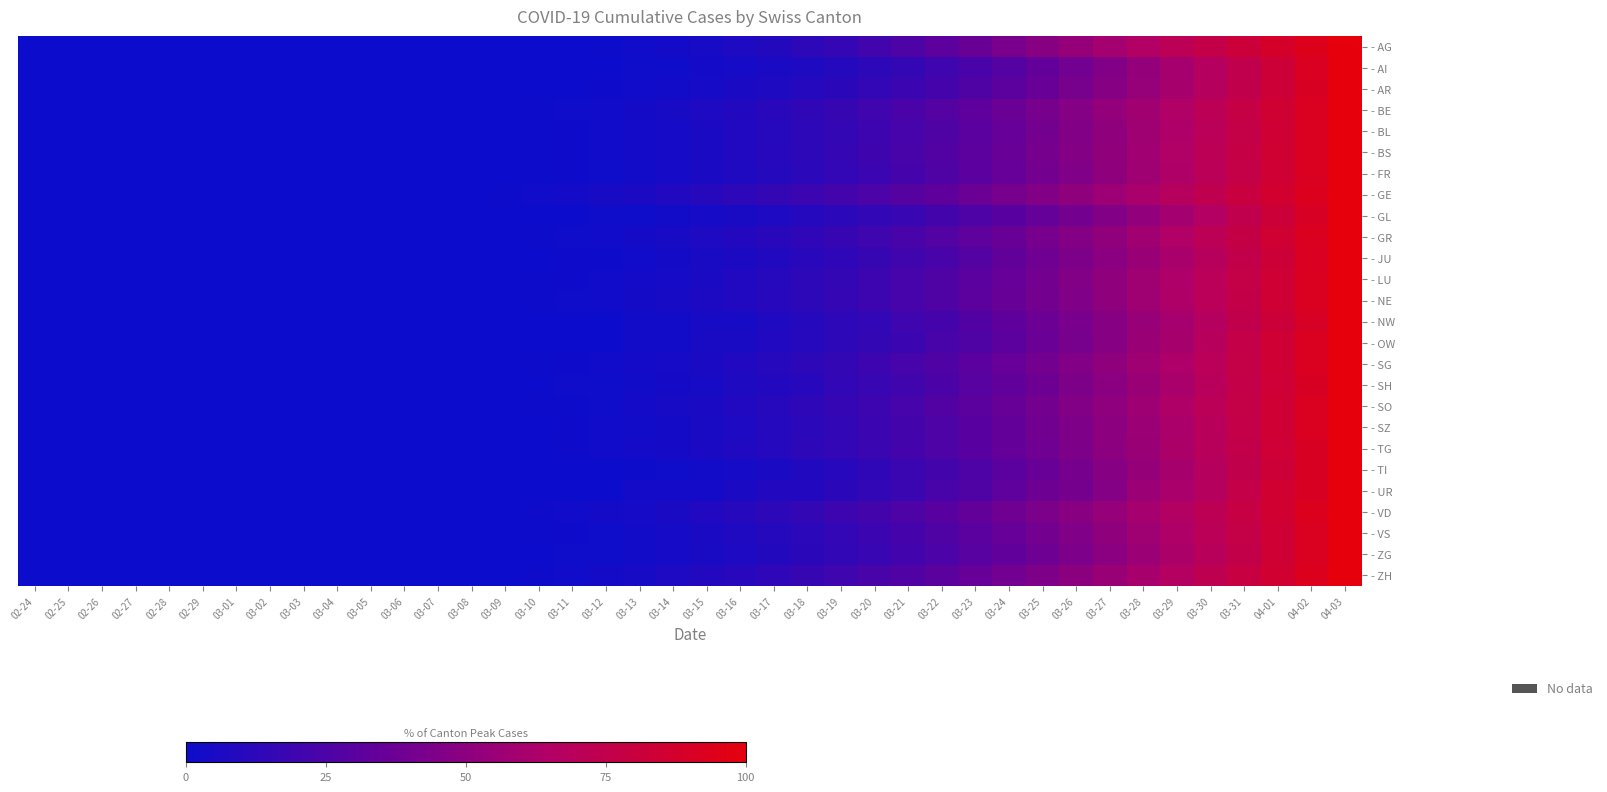

Reading left to right, extract all data points from this chart.

- AG: 02-24=0.0	02-25=0.0	02-26=0.0	02-27=0.0	02-28=0.0	02-29=0.0	03-01=0.0	03-02=0.0	03-03=0.0	03-04=0.0	03-05=0.0	03-06=0.0	03-07=0.0	03-08=0.0	03-09=0.0	03-10=0.4	03-11=0.4	03-12=0.8	03-13=1.9	03-14=3.1	03-15=4.6	03-16=6.9	03-17=9.2	03-18=12.7	03-19=16.2	03-20=21.2	03-21=26.2	03-22=31.5	03-23=36.5	03-24=42.3	03-25=48.1	03-26=53.8	03-27=59.6	03-28=65.4	03-29=71.2	03-30=76.9	03-31=82.7	04-01=88.5	04-02=94.2	04-03=100.0
- AI: 02-24=0.0	02-25=0.0	02-26=0.0	02-27=0.0	02-28=0.0	02-29=0.0	03-01=0.0	03-02=0.0	03-03=0.0	03-04=0.0	03-05=0.0	03-06=0.0	03-07=0.0	03-08=0.0	03-09=0.0	03-10=0.0	03-11=0.0	03-12=0.0	03-13=1.4	03-14=1.4	03-15=2.9	03-16=4.3	03-17=5.7	03-18=7.1	03-19=10.0	03-20=12.9	03-21=15.7	03-22=20.0	03-23=24.3	03-24=28.6	03-25=34.3	03-26=40.0	03-27=45.7	03-28=52.9	03-29=60.0	03-30=67.1	03-31=74.3	04-01=82.9	04-02=91.4	04-03=100.0
- AR: 02-24=0.0	02-25=0.0	02-26=0.0	02-27=0.0	02-28=0.0	02-29=0.0	03-01=0.0	03-02=0.0	03-03=0.0	03-04=0.0	03-05=0.0	03-06=0.0	03-07=0.0	03-08=0.0	03-09=0.0	03-10=0.0	03-11=0.0	03-12=0.8	03-13=1.6	03-14=2.4	03-15=4.0	03-16=5.6	03-17=7.3	03-18=9.7	03-19=12.1	03-20=15.3	03-21=18.5	03-22=22.6	03-23=26.6	03-24=31.5	03-25=36.3	03-26=41.9	03-27=47.6	03-28=54.0	03-29=60.5	03-30=67.7	03-31=75.0	04-01=83.1	04-02=91.1	04-03=100.0
- BE: 02-24=0.0	02-25=0.0	02-26=0.0	02-27=0.0	02-28=0.0	02-29=0.0	03-01=0.0	03-02=0.0	03-03=0.0	03-04=0.0	03-05=0.0	03-06=0.0	03-07=0.0	03-08=0.0	03-09=0.0	03-10=0.6	03-11=1.2	03-12=2.1	03-13=3.4	03-14=4.9	03-15=6.7	03-16=8.9	03-17=11.3	03-18=14.1	03-19=17.2	03-20=20.6	03-21=24.2	03-22=28.2	03-23=32.5	03-24=37.1	03-25=42.0	03-26=47.2	03-27=52.8	03-28=58.6	03-29=64.7	03-30=71.2	03-31=77.9	04-01=85.0	04-02=92.3	04-03=100.0
- BL: 02-24=0.0	02-25=0.0	02-26=0.0	02-27=0.0	02-28=0.0	02-29=0.0	03-01=0.0	03-02=0.0	03-03=0.0	03-04=0.0	03-05=0.0	03-06=0.0	03-07=0.0	03-08=0.0	03-09=0.0	03-10=0.5	03-11=0.9	03-12=1.9	03-13=2.8	03-14=4.2	03-15=6.1	03-16=7.9	03-17=10.3	03-18=13.1	03-19=15.9	03-20=19.2	03-21=22.9	03-22=26.6	03-23=30.8	03-24=35.5	03-25=40.7	03-26=45.8	03-27=51.4	03-28=57.5	03-29=63.6	03-30=70.1	03-31=77.1	04-01=84.6	04-02=92.1	04-03=100.0
- BS: 02-24=0.0	02-25=0.0	02-26=0.0	02-27=0.0	02-28=0.0	02-29=0.0	03-01=0.0	03-02=0.0	03-03=0.0	03-04=0.0	03-05=0.0	03-06=0.0	03-07=0.0	03-08=0.0	03-09=0.0	03-10=0.4	03-11=0.9	03-12=1.7	03-13=3.0	03-14=4.3	03-15=6.0	03-16=8.1	03-17=10.7	03-18=13.2	03-19=16.2	03-20=19.7	03-21=23.5	03-22=27.4	03-23=31.6	03-24=36.3	03-25=41.5	03-26=46.6	03-27=52.1	03-28=58.1	03-29=64.5	03-30=70.9	03-31=77.8	04-01=85.0	04-02=92.3	04-03=100.0
- FR: 02-24=0.0	02-25=0.0	02-26=0.0	02-27=0.0	02-28=0.0	02-29=0.0	03-01=0.0	03-02=0.0	03-03=0.0	03-04=0.0	03-05=0.0	03-06=0.0	03-07=0.0	03-08=0.0	03-09=0.0	03-10=0.5	03-11=1.0	03-12=1.6	03-13=2.6	03-14=4.1	03-15=5.7	03-16=7.8	03-17=9.8	03-18=12.4	03-19=15.5	03-20=18.7	03-21=22.3	03-22=26.4	03-23=30.6	03-24=35.2	03-25=40.4	03-26=45.6	03-27=51.3	03-28=57.5	03-29=63.7	03-30=70.5	03-31=77.2	04-01=84.5	04-02=92.2	04-03=100.0
- GE: 02-24=0.0	02-25=0.0	02-26=0.0	02-27=0.0	02-28=0.0	02-29=0.0	03-01=0.0	03-02=0.0	03-03=0.0	03-04=0.0	03-05=0.0	03-06=0.0	03-07=0.0	03-08=0.0	03-09=0.7	03-10=1.7	03-11=3.0	03-12=4.5	03-13=6.2	03-14=8.2	03-15=10.4	03-16=12.9	03-17=15.6	03-18=18.6	03-19=21.8	03-20=25.3	03-21=29.0	03-22=33.0	03-23=37.2	03-24=41.7	03-25=46.4	03-26=51.4	03-27=56.6	03-28=62.0	03-29=67.7	03-30=73.7	03-31=79.9	04-01=86.4	04-02=93.1	04-03=100.0
- GL: 02-24=0.0	02-25=0.0	02-26=0.0	02-27=0.0	02-28=0.0	02-29=0.0	03-01=0.0	03-02=0.0	03-03=0.0	03-04=0.0	03-05=0.0	03-06=0.0	03-07=0.0	03-08=0.0	03-09=0.0	03-10=0.0	03-11=0.0	03-12=1.4	03-13=1.4	03-14=2.7	03-15=4.1	03-16=5.4	03-17=6.8	03-18=9.5	03-19=12.2	03-20=14.9	03-21=17.6	03-22=21.6	03-23=25.7	03-24=29.7	03-25=35.1	03-26=40.5	03-27=45.9	03-28=52.7	03-29=59.5	03-30=66.2	03-31=74.3	04-01=82.4	04-02=90.5	04-03=100.0
- GR: 02-24=0.0	02-25=0.0	02-26=0.0	02-27=0.0	02-28=0.0	02-29=0.0	03-01=0.0	03-02=0.0	03-03=0.0	03-04=0.0	03-05=0.0	03-06=0.0	03-07=0.0	03-08=0.0	03-09=0.0	03-10=0.4	03-11=1.3	03-12=2.1	03-13=3.4	03-14=5.1	03-15=6.8	03-16=8.9	03-17=11.4	03-18=13.9	03-19=16.9	03-20=20.3	03-21=24.1	03-22=27.8	03-23=32.1	03-24=36.7	03-25=41.8	03-26=46.8	03-27=52.3	03-28=58.2	03-29=64.6	03-30=70.9	03-31=77.6	04-01=84.8	04-02=92.4	04-03=100.0
- JU: 02-24=0.0	02-25=0.0	02-26=0.0	02-27=0.0	02-28=0.0	02-29=0.0	03-01=0.0	03-02=0.0	03-03=0.0	03-04=0.0	03-05=0.0	03-06=0.0	03-07=0.0	03-08=0.0	03-09=0.0	03-10=0.0	03-11=1.1	03-12=1.1	03-13=2.1	03-14=3.2	03-15=5.3	03-16=6.3	03-17=8.4	03-18=11.6	03-19=13.7	03-20=16.8	03-21=21.1	03-22=24.2	03-23=28.4	03-24=33.7	03-25=38.9	03-26=44.2	03-27=49.5	03-28=55.8	03-29=62.1	03-30=68.4	03-31=75.8	04-01=83.2	04-02=91.6	04-03=100.0
- LU: 02-24=0.0	02-25=0.0	02-26=0.0	02-27=0.0	02-28=0.0	02-29=0.0	03-01=0.0	03-02=0.0	03-03=0.0	03-04=0.0	03-05=0.0	03-06=0.0	03-07=0.0	03-08=0.0	03-09=0.0	03-10=0.5	03-11=0.9	03-12=1.9	03-13=2.8	03-14=4.2	03-15=6.1	03-16=7.9	03-17=10.3	03-18=13.1	03-19=15.9	03-20=19.2	03-21=22.9	03-22=26.6	03-23=30.8	03-24=35.5	03-25=40.7	03-26=45.8	03-27=51.4	03-28=57.5	03-29=63.6	03-30=70.1	03-31=77.1	04-01=84.6	04-02=92.1	04-03=100.0
- NE: 02-24=0.0	02-25=0.0	02-26=0.0	02-27=0.0	02-28=0.0	02-29=0.0	03-01=0.0	03-02=0.0	03-03=0.0	03-04=0.0	03-05=0.0	03-06=0.0	03-07=0.0	03-08=0.0	03-09=0.0	03-10=0.6	03-11=1.2	03-12=1.9	03-13=3.1	03-14=4.4	03-15=6.2	03-16=8.1	03-17=10.6	03-18=13.1	03-19=16.2	03-20=19.4	03-21=23.1	03-22=26.9	03-23=31.2	03-24=35.6	03-25=40.6	03-26=45.6	03-27=51.2	03-28=57.5	03-29=63.7	03-30=70.0	03-31=76.9	04-01=84.4	04-02=91.9	04-03=100.0
- NW: 02-24=0.0	02-25=0.0	02-26=0.0	02-27=0.0	02-28=0.0	02-29=0.0	03-01=0.0	03-02=0.0	03-03=0.0	03-04=0.0	03-05=0.0	03-06=0.0	03-07=0.0	03-08=0.0	03-09=0.0	03-10=0.0	03-11=0.0	03-12=0.0	03-13=2.5	03-14=2.5	03-15=5.0	03-16=5.0	03-17=7.5	03-18=10.0	03-19=12.5	03-20=15.0	03-21=20.0	03-22=22.5	03-23=27.5	03-24=32.5	03-25=37.5	03-26=42.5	03-27=47.5	03-28=55.0	03-29=60.0	03-30=67.5	03-31=75.0	04-01=82.5	04-02=90.0	04-03=100.0
- OW: 02-24=0.0	02-25=0.0	02-26=0.0	02-27=0.0	02-28=0.0	02-29=0.0	03-01=0.0	03-02=0.0	03-03=0.0	03-04=0.0	03-05=0.0	03-06=0.0	03-07=0.0	03-08=0.0	03-09=0.0	03-10=0.0	03-11=0.0	03-12=0.0	03-13=2.6	03-14=2.6	03-15=5.3	03-16=5.3	03-17=7.9	03-18=10.5	03-19=13.2	03-20=15.8	03-21=18.4	03-22=23.7	03-23=26.3	03-24=31.6	03-25=36.8	03-26=42.1	03-27=47.4	03-28=55.3	03-29=60.5	03-30=68.4	03-31=76.3	04-01=84.2	04-02=92.1	04-03=100.0
- SG: 02-24=0.0	02-25=0.0	02-26=0.0	02-27=0.0	02-28=0.0	02-29=0.0	03-01=0.0	03-02=0.0	03-03=0.0	03-04=0.0	03-05=0.0	03-06=0.0	03-07=0.0	03-08=0.0	03-09=0.0	03-10=0.5	03-11=0.9	03-12=1.9	03-13=2.8	03-14=4.2	03-15=6.1	03-16=7.9	03-17=10.3	03-18=13.1	03-19=15.9	03-20=19.2	03-21=22.9	03-22=26.6	03-23=30.8	03-24=35.5	03-25=40.7	03-26=45.8	03-27=51.4	03-28=57.5	03-29=63.6	03-30=70.1	03-31=77.1	04-01=84.6	04-02=92.1	04-03=100.0
- SH: 02-24=0.0	02-25=0.0	02-26=0.0	02-27=0.0	02-28=0.0	02-29=0.0	03-01=0.0	03-02=0.0	03-03=0.0	03-04=0.0	03-05=0.0	03-06=0.0	03-07=0.0	03-08=0.0	03-09=0.0	03-10=0.0	03-11=1.2	03-12=1.2	03-13=2.5	03-14=3.7	03-15=4.9	03-16=7.4	03-17=8.6	03-18=11.1	03-19=14.8	03-20=17.3	03-21=21.0	03-22=24.7	03-23=29.6	03-24=33.3	03-25=38.3	03-26=44.4	03-27=49.4	03-28=55.6	03-29=61.7	03-30=69.1	03-31=76.5	04-01=84.0	04-02=91.4	04-03=100.0
- SO: 02-24=0.0	02-25=0.0	02-26=0.0	02-27=0.0	02-28=0.0	02-29=0.0	03-01=0.0	03-02=0.0	03-03=0.0	03-04=0.0	03-05=0.0	03-06=0.0	03-07=0.0	03-08=0.0	03-09=0.0	03-10=0.7	03-11=0.7	03-12=1.5	03-13=3.0	03-14=4.4	03-15=5.9	03-16=8.1	03-17=10.4	03-18=13.3	03-19=16.3	03-20=19.3	03-21=23.0	03-22=27.4	03-23=31.1	03-24=35.6	03-25=40.7	03-26=45.9	03-27=51.1	03-28=57.0	03-29=63.7	03-30=70.4	03-31=77.0	04-01=84.4	04-02=91.9	04-03=100.0
- SZ: 02-24=0.0	02-25=0.0	02-26=0.0	02-27=0.0	02-28=0.0	02-29=0.0	03-01=0.0	03-02=0.0	03-03=0.0	03-04=0.0	03-05=0.0	03-06=0.0	03-07=0.0	03-08=0.0	03-09=0.0	03-10=0.0	03-11=0.9	03-12=1.8	03-13=2.6	03-14=3.5	03-15=5.3	03-16=7.0	03-17=9.6	03-18=12.3	03-19=14.9	03-20=18.4	03-21=21.9	03-22=25.4	03-23=29.8	03-24=34.2	03-25=39.5	03-26=44.7	03-27=50.0	03-28=56.1	03-29=62.3	03-30=69.3	03-31=76.3	04-01=84.2	04-02=92.1	04-03=100.0
- TG: 02-24=0.0	02-25=0.0	02-26=0.0	02-27=0.0	02-28=0.0	02-29=0.0	03-01=0.0	03-02=0.0	03-03=0.0	03-04=0.0	03-05=0.0	03-06=0.0	03-07=0.0	03-08=0.0	03-09=0.0	03-10=0.0	03-11=1.0	03-12=1.9	03-13=2.9	03-14=3.8	03-15=5.8	03-16=7.7	03-17=9.6	03-18=12.5	03-19=15.4	03-20=18.3	03-21=22.1	03-22=26.0	03-23=29.8	03-24=34.6	03-25=39.4	03-26=44.2	03-27=50.0	03-28=55.8	03-29=62.5	03-30=69.2	03-31=76.0	04-01=83.7	04-02=91.3	04-03=100.0
- TI: 02-24=0.0	02-25=0.0	02-26=0.0	02-27=0.0	02-28=0.0	02-29=0.0	03-01=0.0	03-02=0.0	03-03=0.0	03-04=0.0	03-05=0.0	03-06=0.0	03-07=0.0	03-08=0.0	03-09=0.0	03-10=0.0	03-11=0.0	03-12=0.0	03-13=0.4	03-14=1.2	03-15=2.4	03-16=4.0	03-17=5.9	03-18=8.3	03-19=11.1	03-20=14.2	03-21=17.8	03-22=21.7	03-23=26.1	03-24=30.8	03-25=36.0	03-26=41.5	03-27=47.4	03-28=53.8	03-29=60.5	03-30=67.6	03-31=75.1	04-01=83.0	04-02=91.3	04-03=100.0
- UR: 02-24=0.0	02-25=0.0	02-26=0.0	02-27=0.0	02-28=0.0	02-29=0.0	03-01=0.0	03-02=0.0	03-03=0.0	03-04=0.0	03-05=0.0	03-06=0.0	03-07=0.0	03-08=0.0	03-09=0.0	03-10=0.0	03-11=0.0	03-12=0.0	03-13=2.9	03-14=2.9	03-15=2.9	03-16=5.9	03-17=8.8	03-18=8.8	03-19=11.8	03-20=14.7	03-21=17.6	03-22=23.5	03-23=26.5	03-24=32.4	03-25=38.2	03-26=41.2	03-27=47.1	03-28=55.9	03-29=61.8	03-30=67.6	03-31=76.5	04-01=85.3	04-02=91.2	04-03=100.0
- VD: 02-24=0.0	02-25=0.0	02-26=0.0	02-27=0.0	02-28=0.0	02-29=0.0	03-01=0.0	03-02=0.0	03-03=0.0	03-04=0.0	03-05=0.0	03-06=0.0	03-07=0.0	03-08=0.0	03-09=0.3	03-10=0.9	03-11=1.7	03-12=2.8	03-13=4.3	03-14=6.0	03-15=8.0	03-16=10.3	03-17=12.8	03-18=15.7	03-19=18.8	03-20=22.2	03-21=25.9	03-22=29.9	03-23=34.2	03-24=38.7	03-25=43.6	03-26=48.7	03-27=54.1	03-28=59.8	03-29=65.8	03-30=72.1	03-31=78.6	04-01=85.5	04-02=92.6	04-03=100.0
- VS: 02-24=0.0	02-25=0.0	02-26=0.0	02-27=0.0	02-28=0.0	02-29=0.0	03-01=0.0	03-02=0.0	03-03=0.0	03-04=0.0	03-05=0.0	03-06=0.0	03-07=0.0	03-08=0.0	03-09=0.0	03-10=0.5	03-11=1.0	03-12=1.6	03-13=2.6	03-14=4.1	03-15=5.7	03-16=7.8	03-17=9.8	03-18=12.4	03-19=15.5	03-20=18.7	03-21=22.3	03-22=26.4	03-23=30.6	03-24=35.2	03-25=40.4	03-26=45.6	03-27=51.3	03-28=57.5	03-29=63.7	03-30=70.5	03-31=77.2	04-01=84.5	04-02=92.2	04-03=100.0
- ZG: 02-24=0.0	02-25=0.0	02-26=0.0	02-27=0.0	02-28=0.0	02-29=0.0	03-01=0.0	03-02=0.0	03-03=0.0	03-04=0.0	03-05=0.0	03-06=0.0	03-07=0.0	03-08=0.0	03-09=0.0	03-10=0.0	03-11=1.3	03-12=1.3	03-13=2.7	03-14=4.0	03-15=5.3	03-16=6.7	03-17=9.3	03-18=12.0	03-19=14.7	03-20=17.3	03-21=21.3	03-22=25.3	03-23=29.3	03-24=33.3	03-25=38.7	03-26=44.0	03-27=49.3	03-28=56.0	03-29=62.7	03-30=69.3	03-31=76.0	04-01=84.0	04-02=92.0	04-03=100.0
- ZH: 02-24=0.0	02-25=0.0	02-26=0.0	02-27=0.0	02-28=0.0	02-29=0.0	03-01=0.0	03-02=0.0	03-03=0.0	03-04=0.0	03-05=0.0	03-06=0.0	03-07=0.0	03-08=0.0	03-09=0.0	03-10=0.8	03-11=1.9	03-12=3.2	03-13=4.8	03-14=6.7	03-15=8.8	03-16=11.2	03-17=13.9	03-18=16.8	03-19=20.0	03-20=23.5	03-21=27.2	03-22=31.2	03-23=35.5	03-24=40.0	03-25=44.8	03-26=49.9	03-27=55.2	03-28=60.8	03-29=66.7	03-30=72.8	03-31=79.2	04-01=85.9	04-02=92.8	04-03=100.0